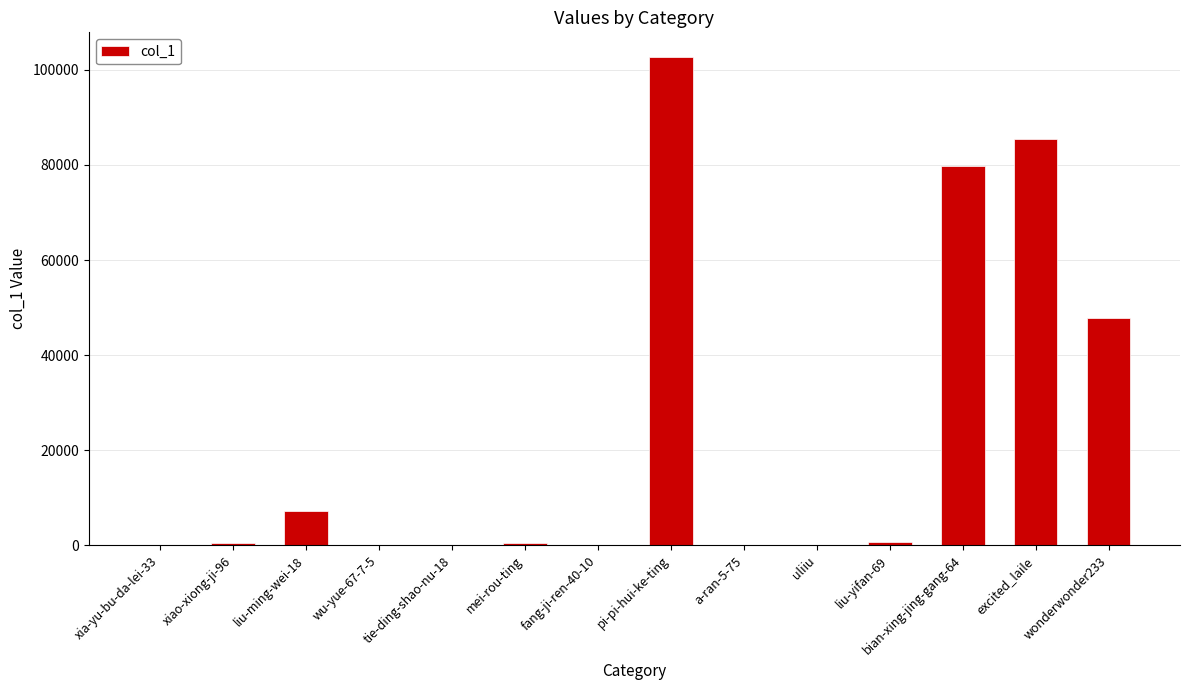

Between liu-ming-wei-18 and pi-pi-hui-ke-ting, which is larger?

pi-pi-hui-ke-ting